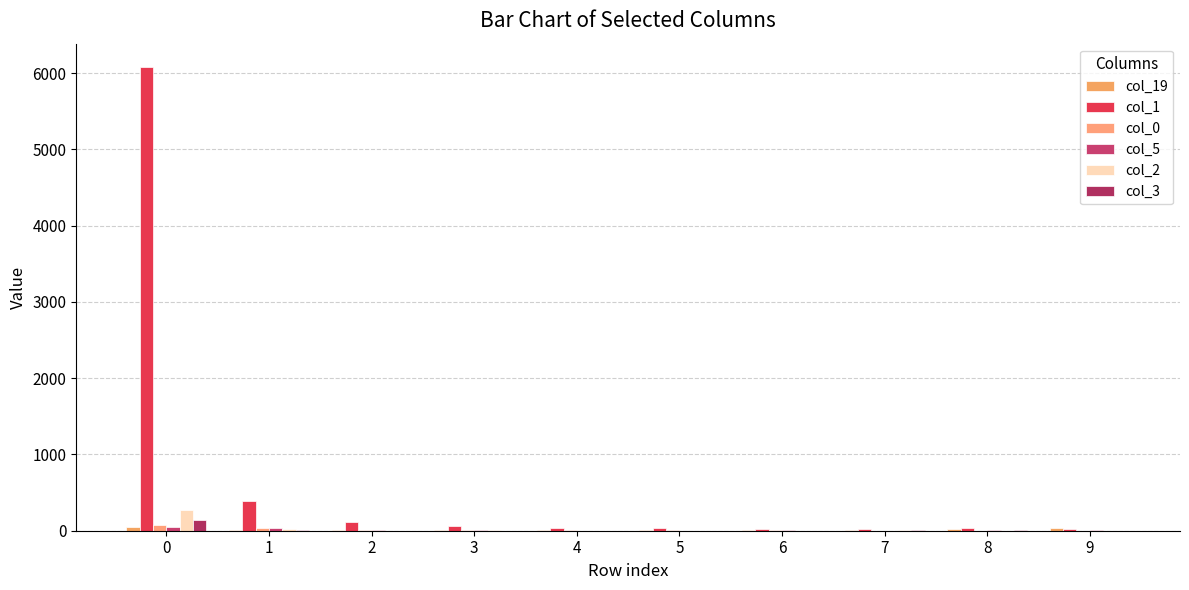

Reading left to right, transcribe all the data shown in this chart.

col_19: 52	15	8	3	5	5	10	6	17	34
col_1: 6082	391	117	62	35	35	25	22	36	29
col_0: 77	32	16	15	6	7	7	1	2	2
col_5: 47	42	4	3	0	0	5	1	4	8
col_2: 266	17	2	7	2	2	2	4	1	2
col_3: 147	7	2	2	2	2	2	3	4	1